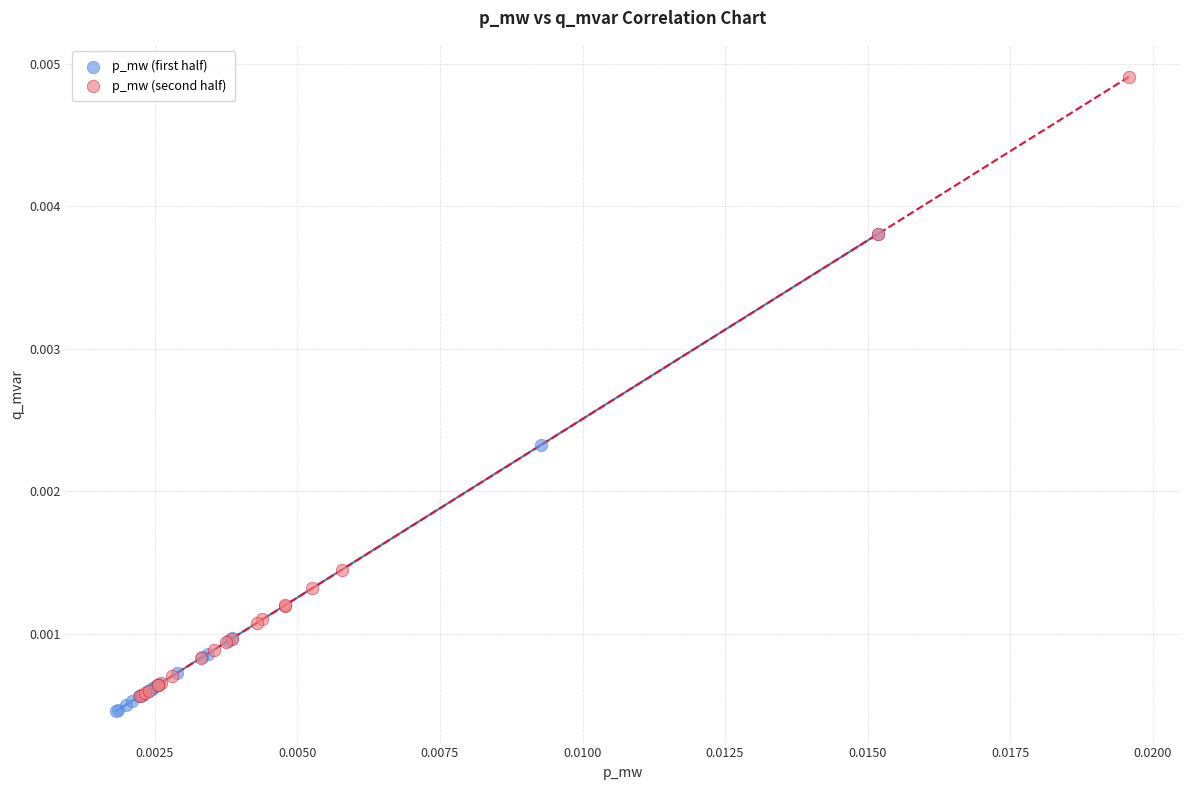

What are all the series names shown in the legend?

p_mw (first half), p_mw (second half)